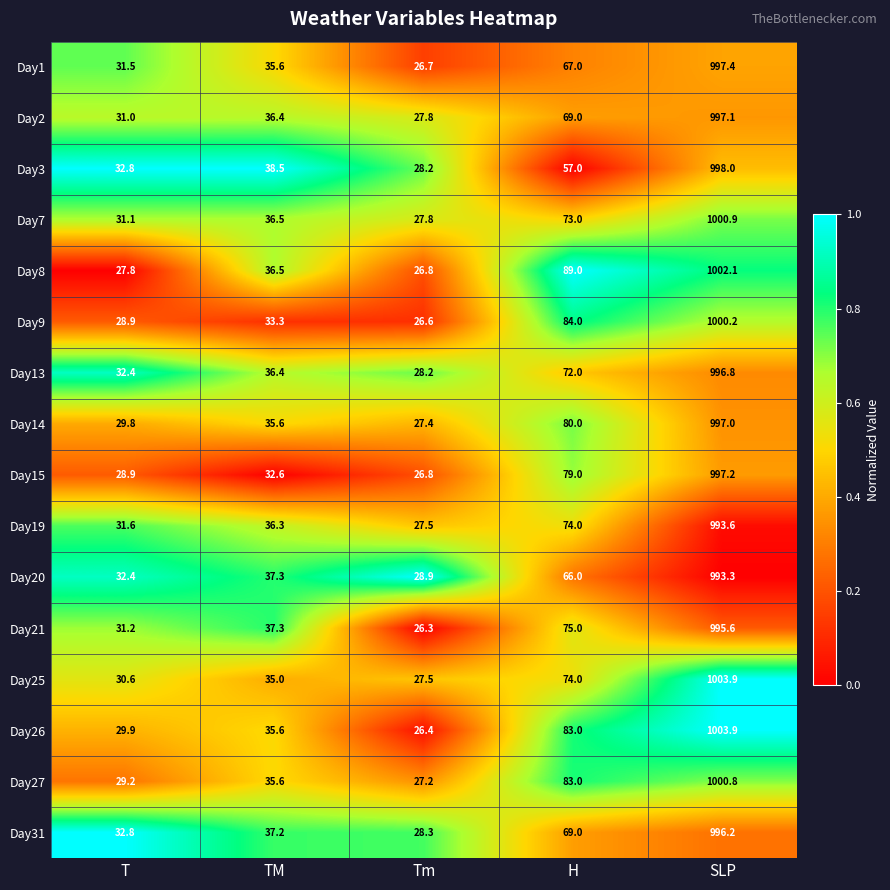

Which label corresponds to the largest value in the chart?

SLP